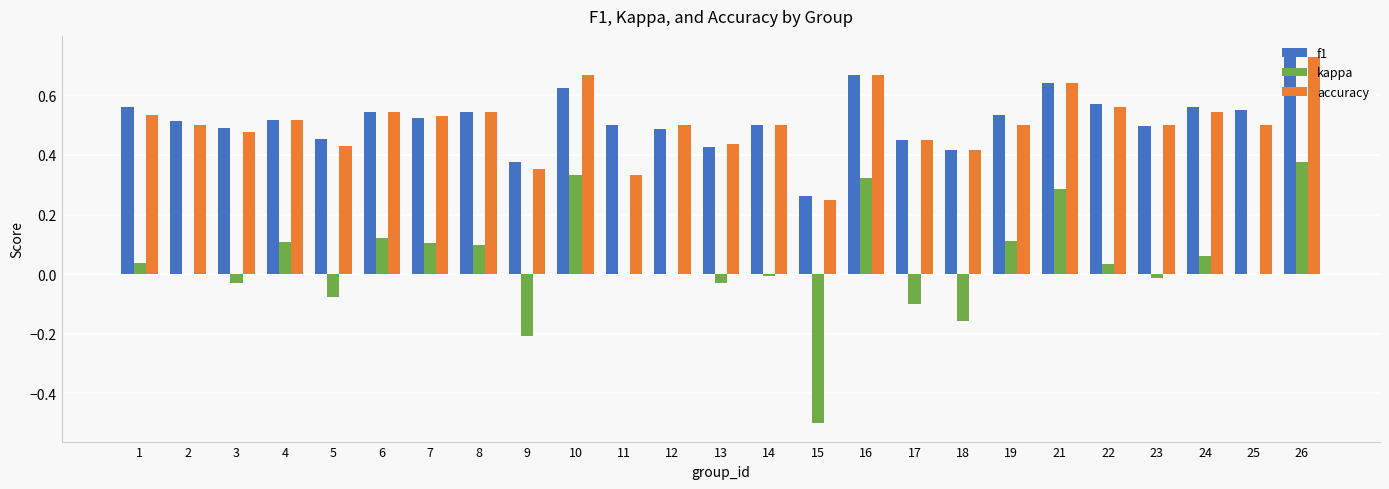

Which category has the highest value across all series?

26